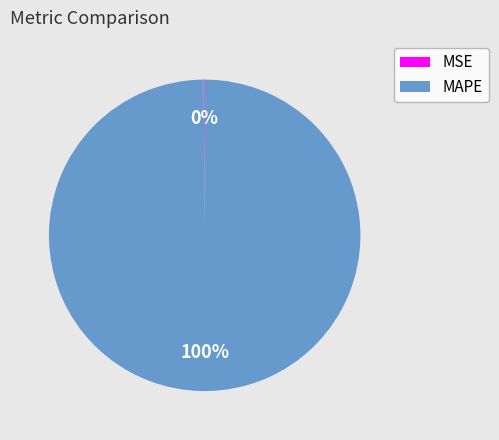

Does MAPE account for over 50% of the chart?

Yes